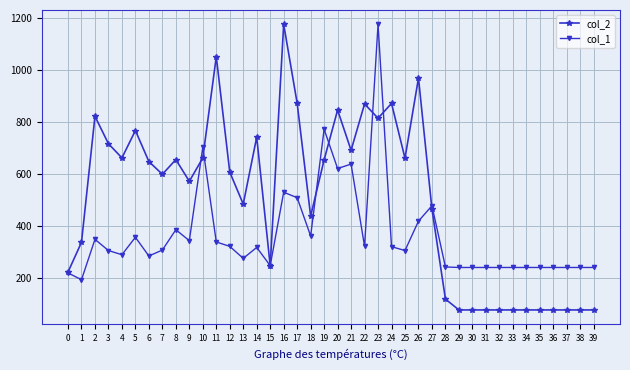

True or false: col_1 and col_2 cross at least once.

True